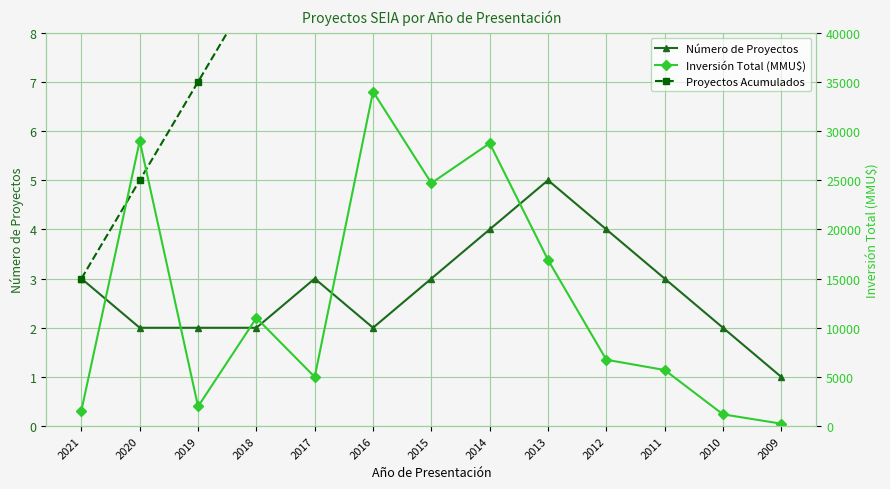

Does the chart have visible grid lines?

Yes